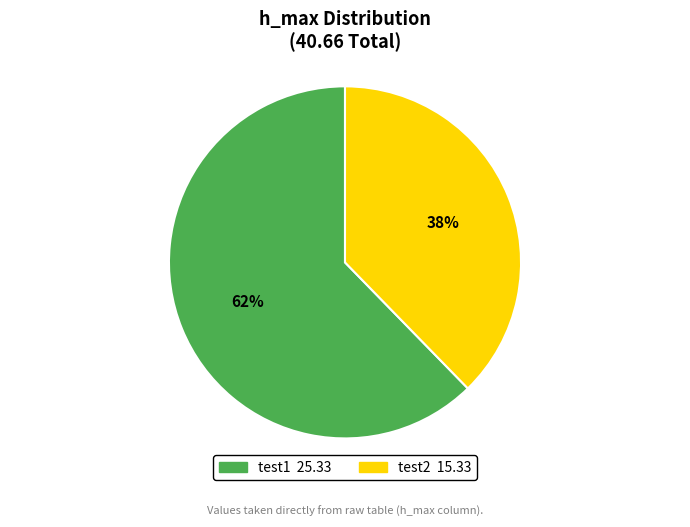

Rank the categories by value from highest to lowest.

test1, test2